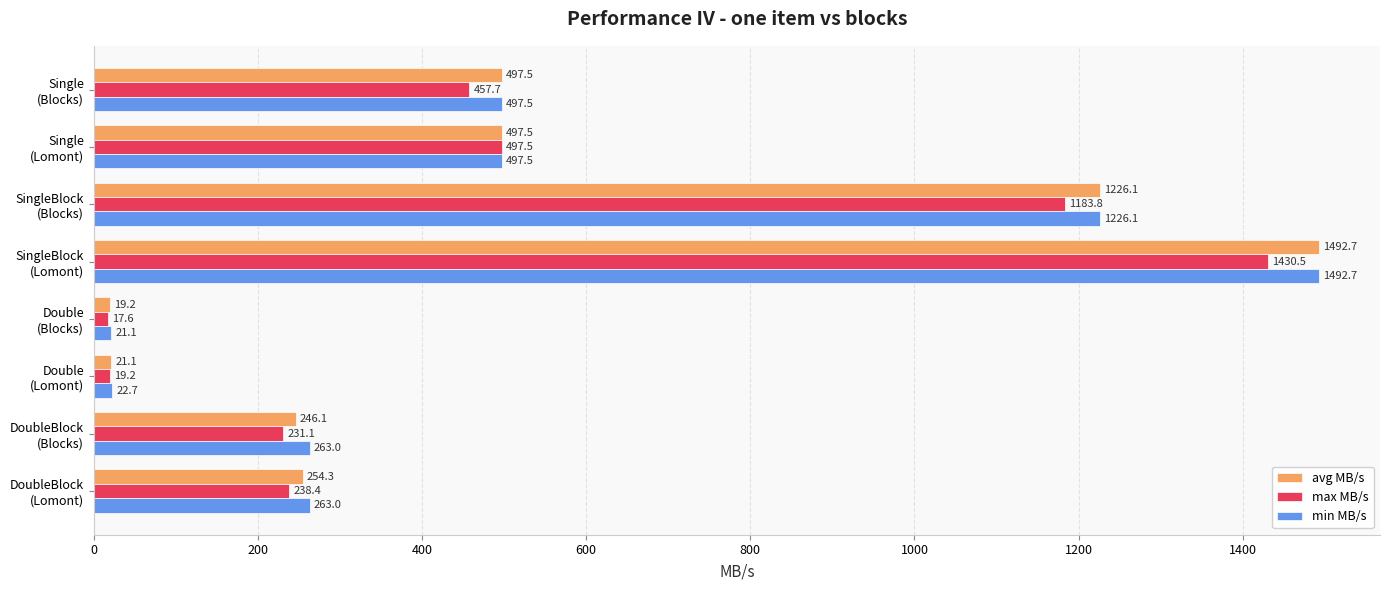

What is the sum of all avg MB/s values?

4254.5